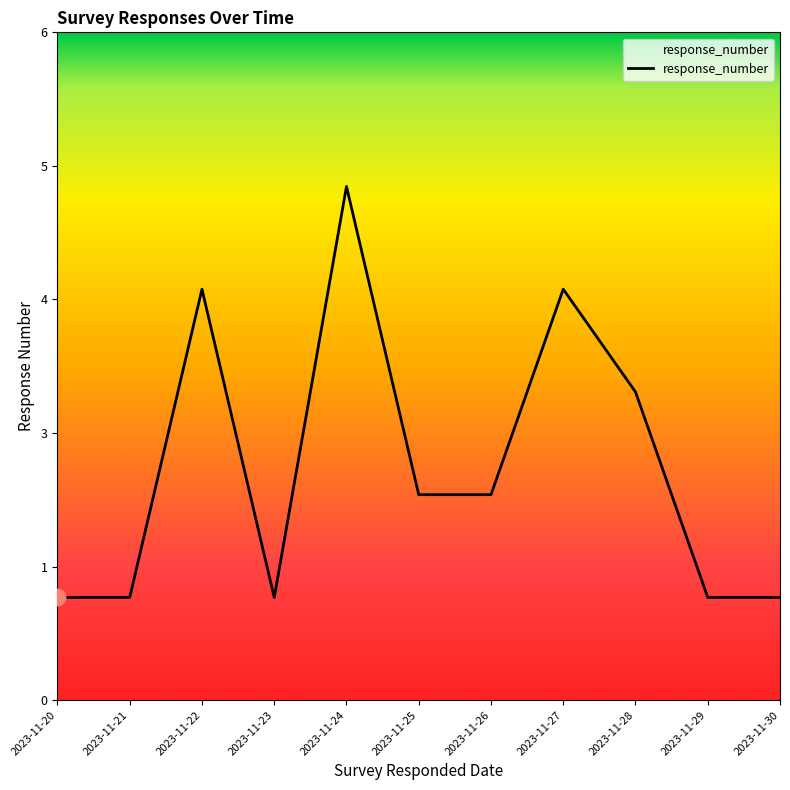

Rank the categories by value from lowest to highest.

2023-11-20, 2023-11-21, 2023-11-23, 2023-11-29, 2023-11-30, 2023-11-25, 2023-11-26, 2023-11-28, 2023-11-22, 2023-11-27, 2023-11-24